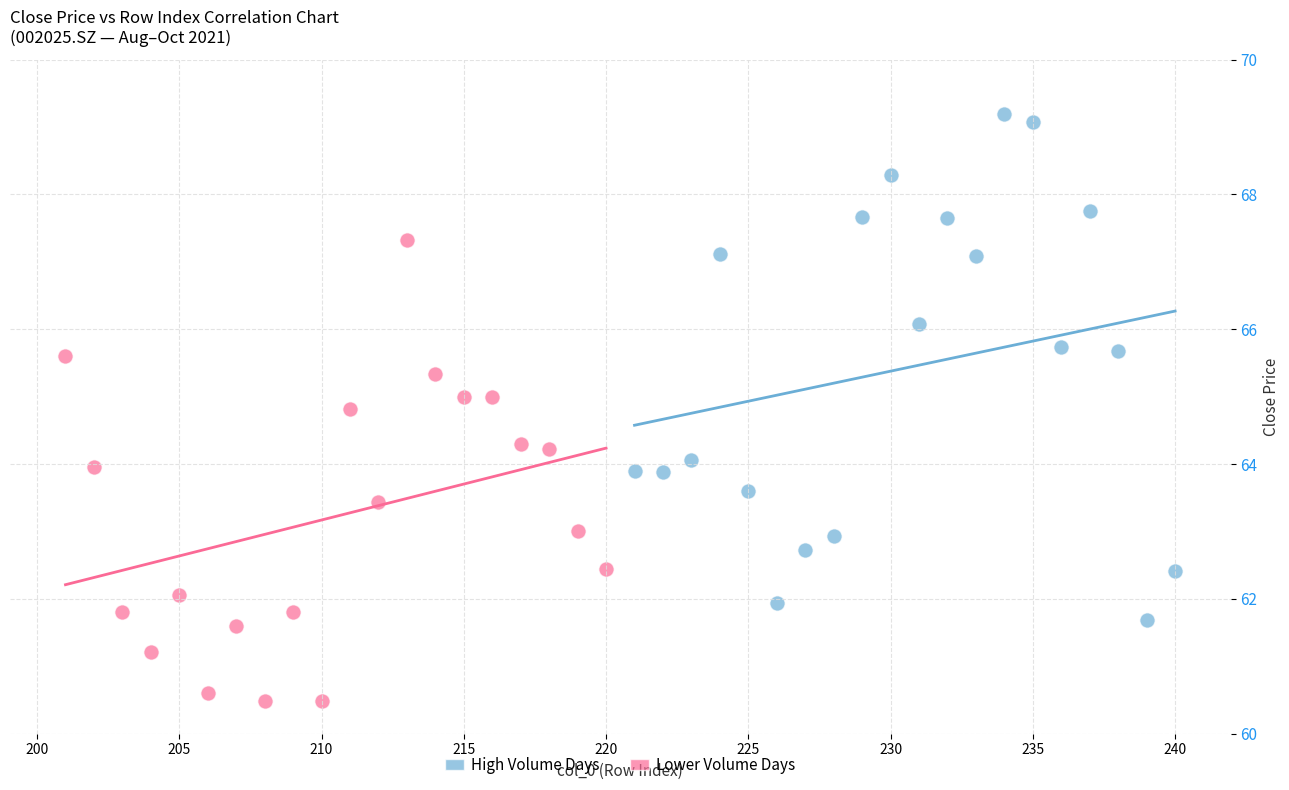

Which series has the widest spread of Y values?

High Volume Days